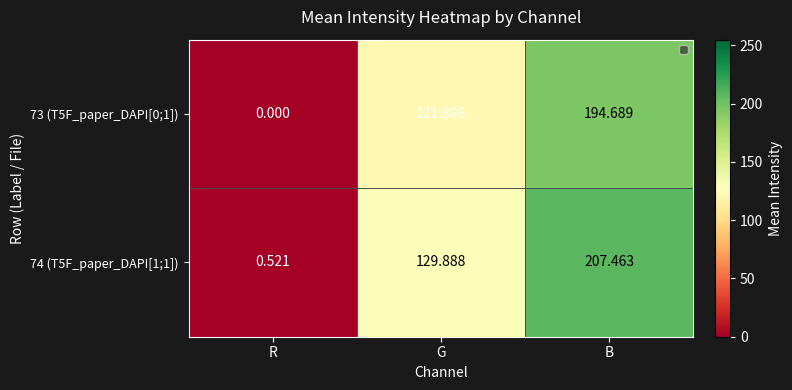

Where is 73 (T5F_paper_DAPI[0;1]) nearest to the value 97?

G